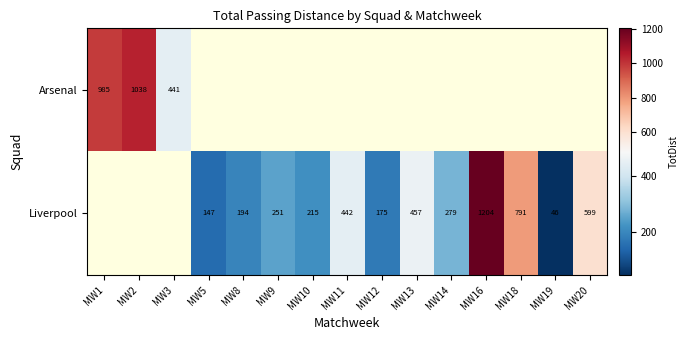

What is the smallest value displayed?

46.0